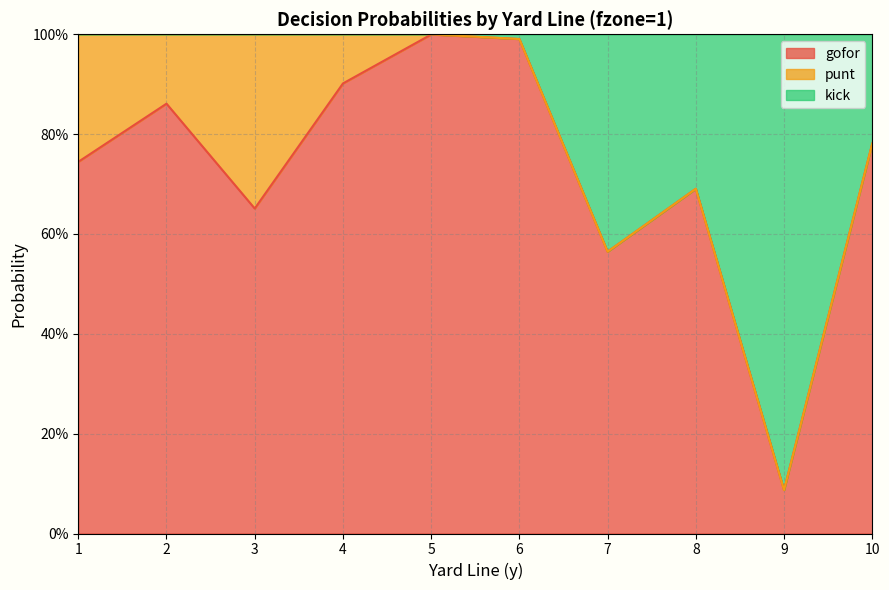

Which has a higher value, 9 or 10?

10